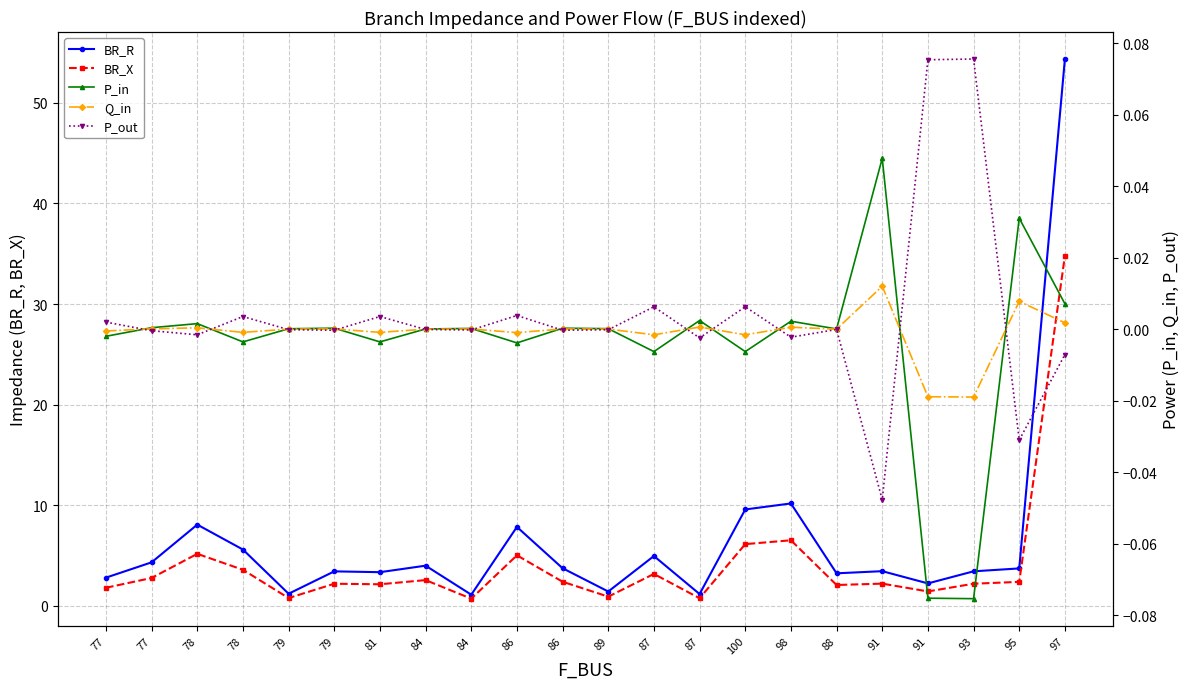

What is the value of the BR_X point at the 18th from the left?

2.2